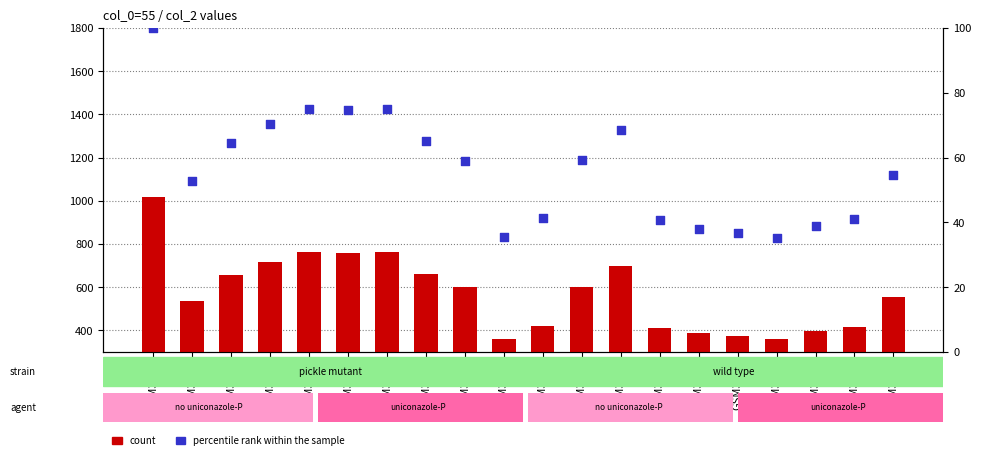

Which series contains the lowest Y value?

percentile rank within the sample